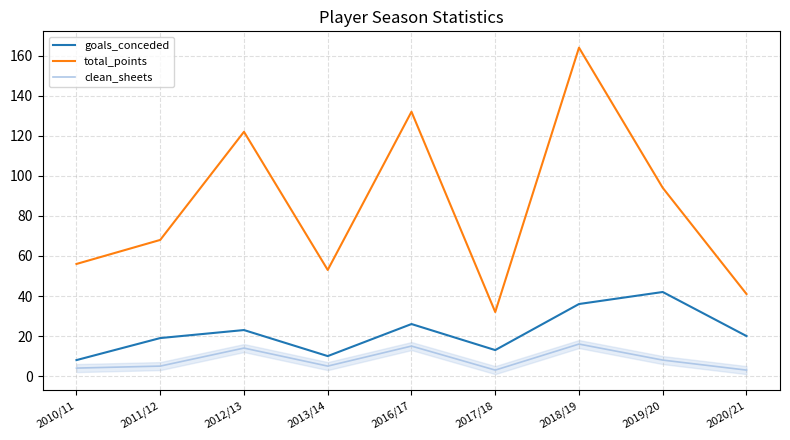

How many lines are shown in the chart?

3